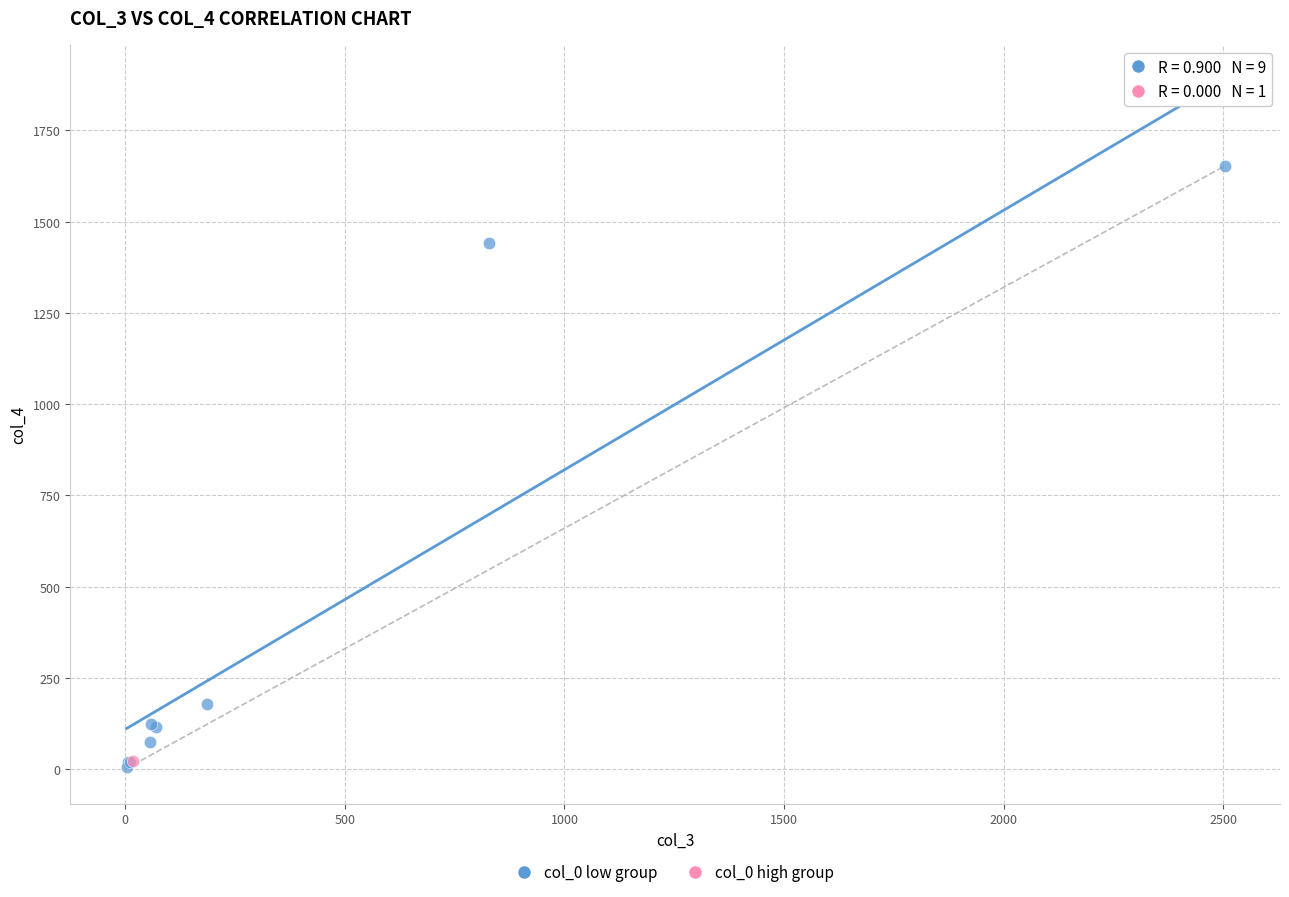

What are all the series names shown in the legend?

col_0 low group, col_0 high group